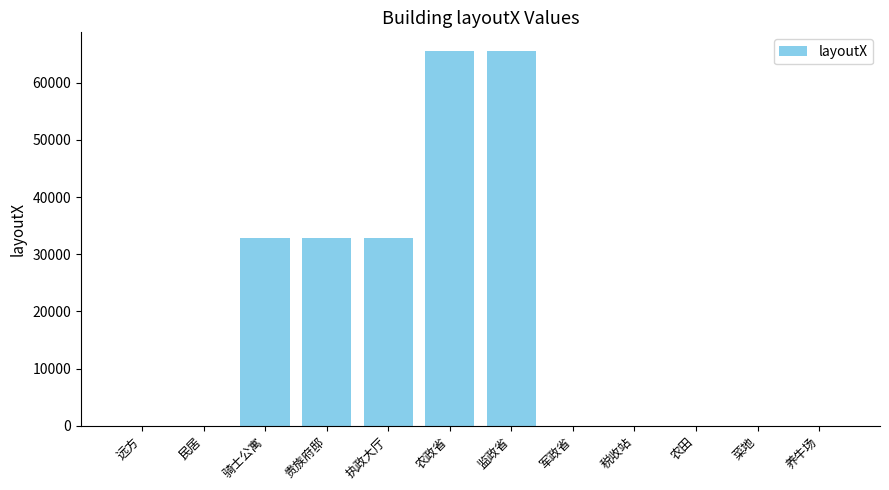

What is the sum of all values?

229405